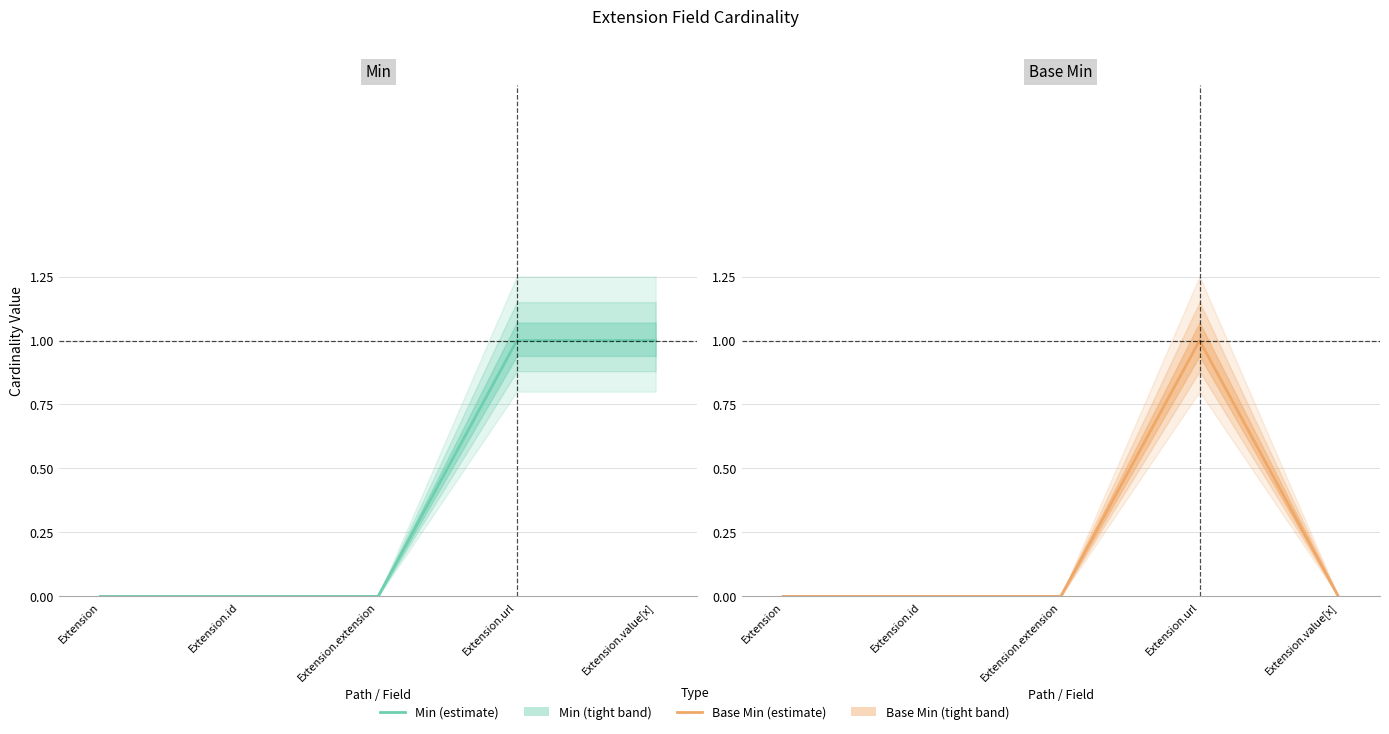

Reading left to right, list all the values displayed in this chart.

Min: 0	0	0	1	1
Base Min: 0	0	0	1	0